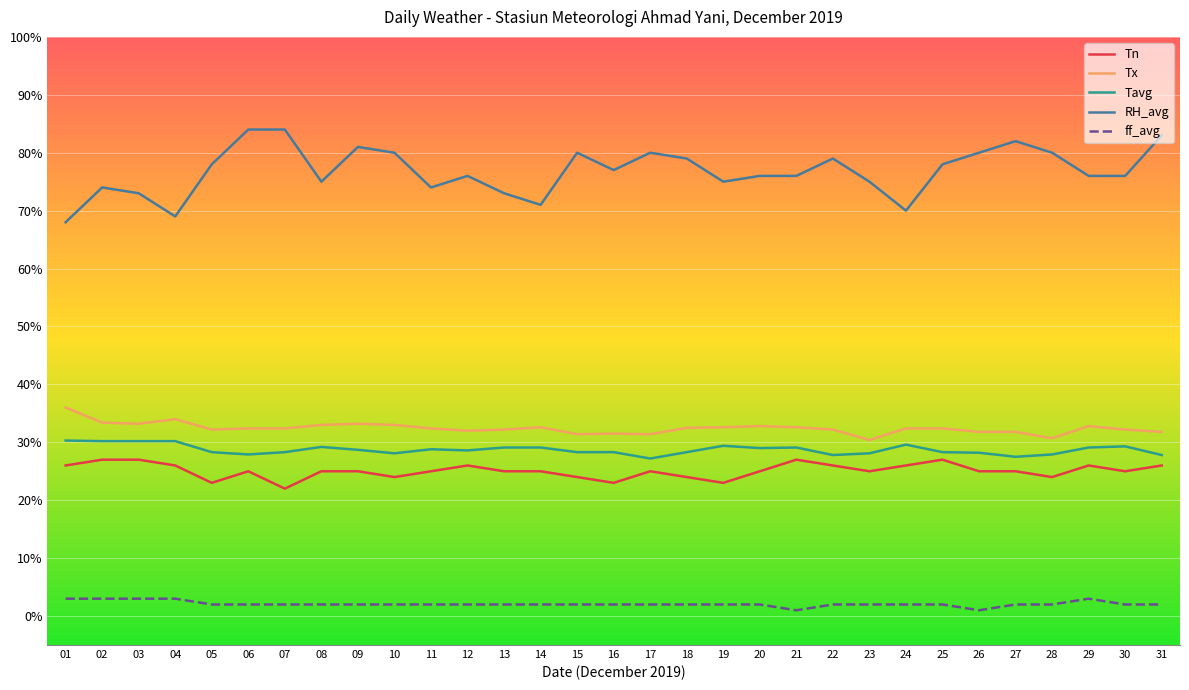

What is the difference between the maximum and minimum values in the Tx series?

5.6